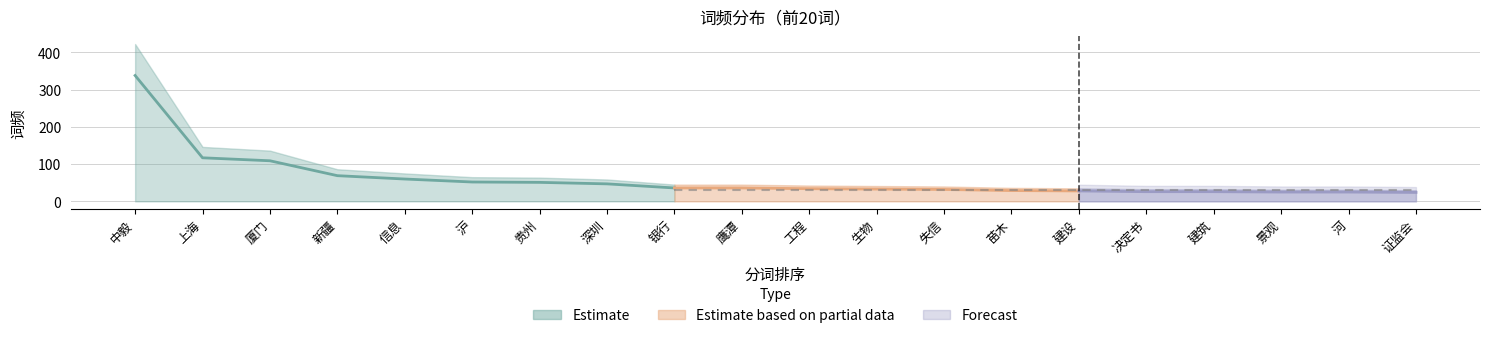

Which has a higher value, 沪 or 银行?

沪